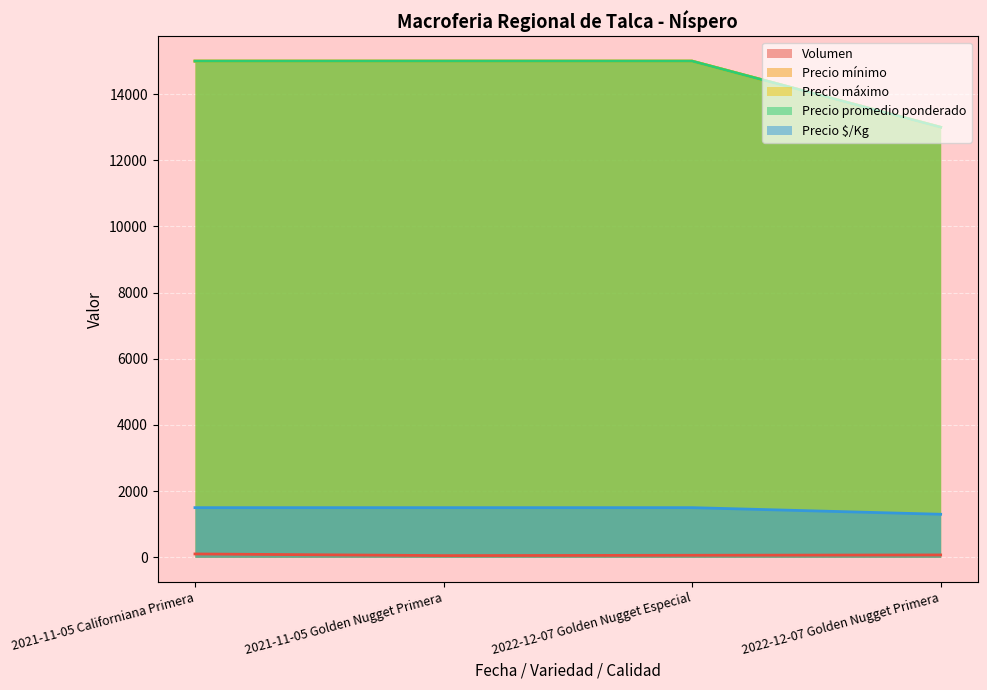

True or false: Precio $/Kg has a value of 2194 at 2021-11-05 Golden Nugget Primera.

False